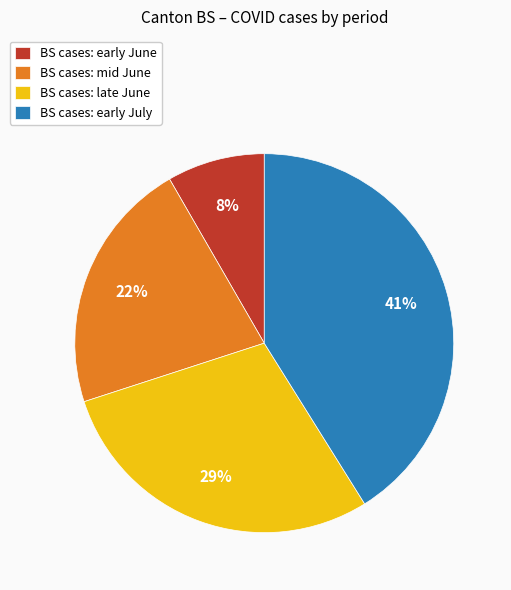

Is BS cases: early June the majority of the pie?

No